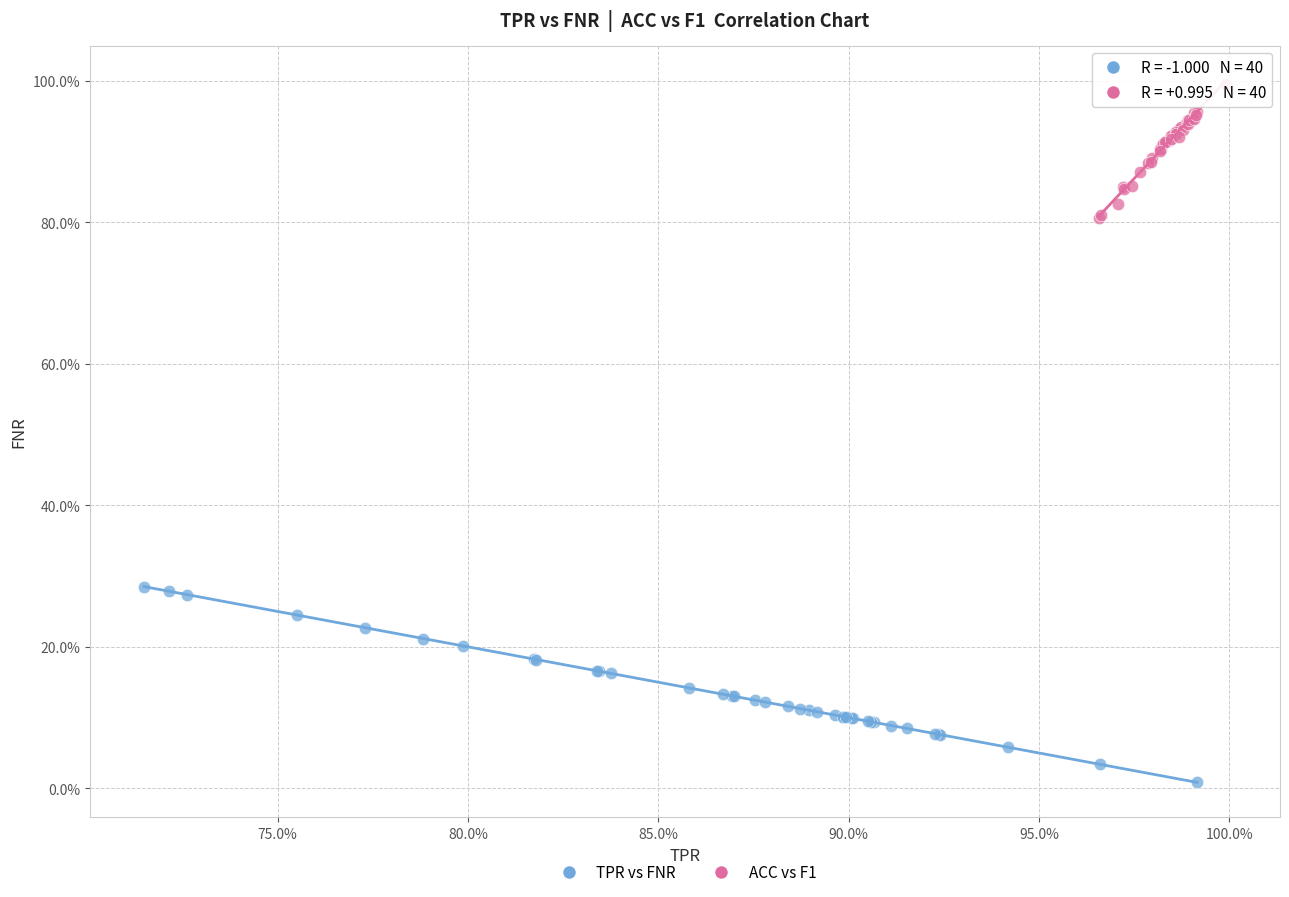

Which series has the widest spread of Y values?

TPR vs FNR